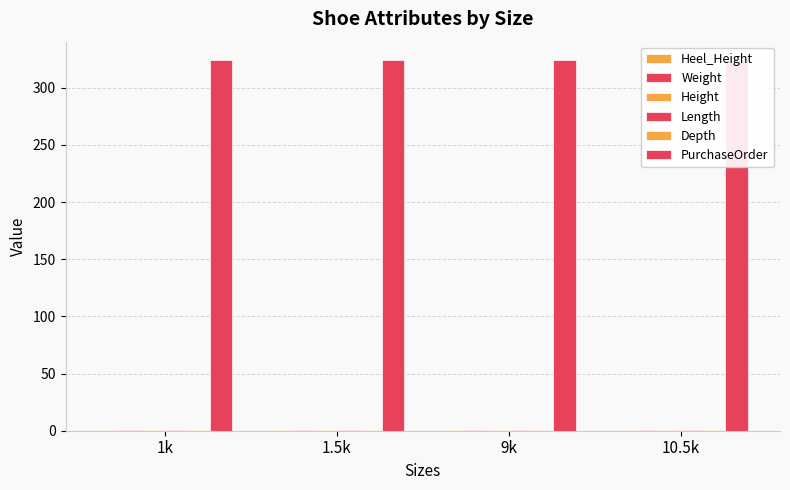

What is the sum of all Weight values?

4